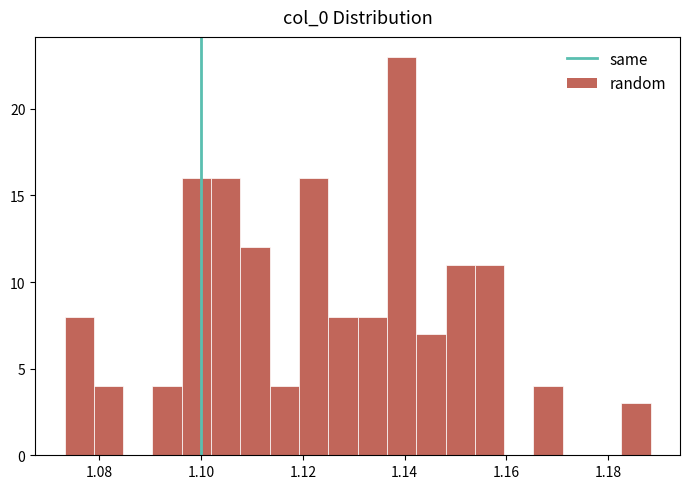

Read against the x-axis, roughly where is the centre of the tallest bar?

1.140